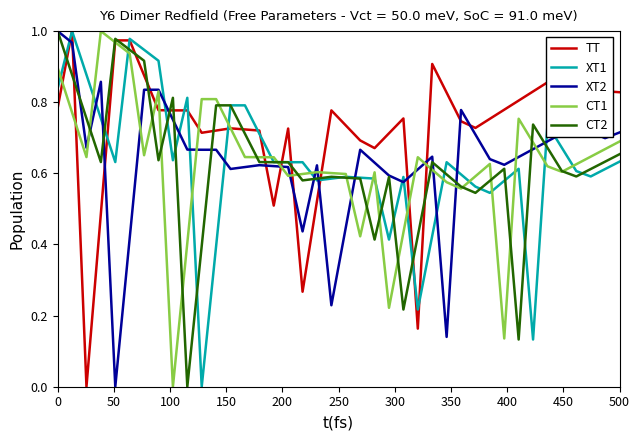

What are all the series names shown in the legend?

TT, XT1, XT2, CT1, CT2